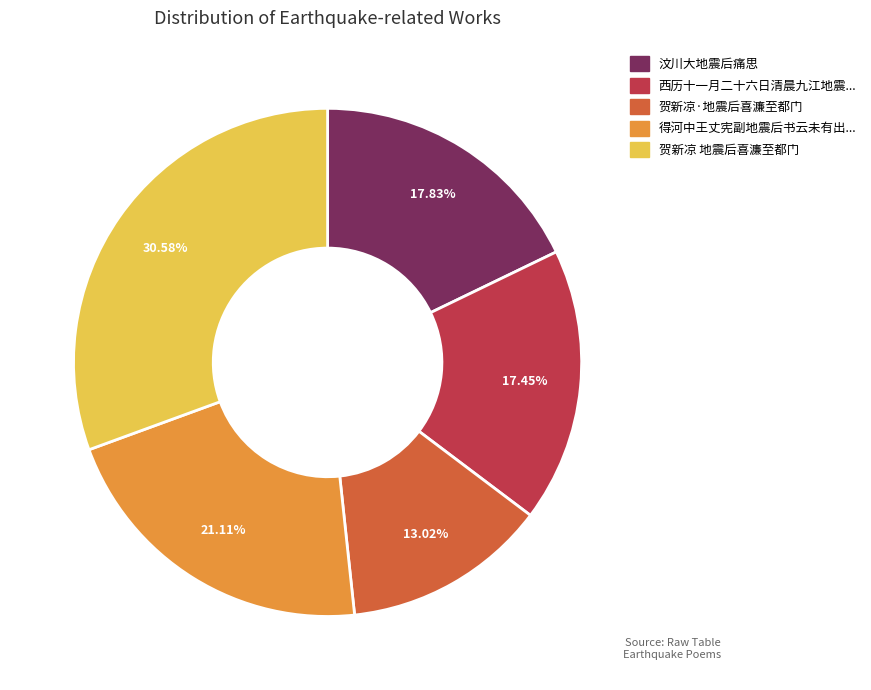

Is there any slice that represents more than half of the pie?

No